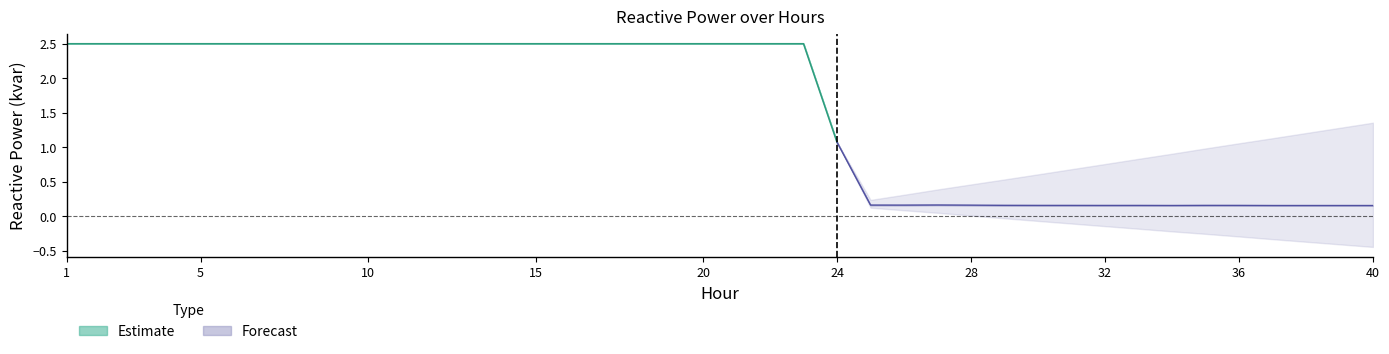

What is the difference between the Q2 (kvar) values at 26 and 23?

2.3